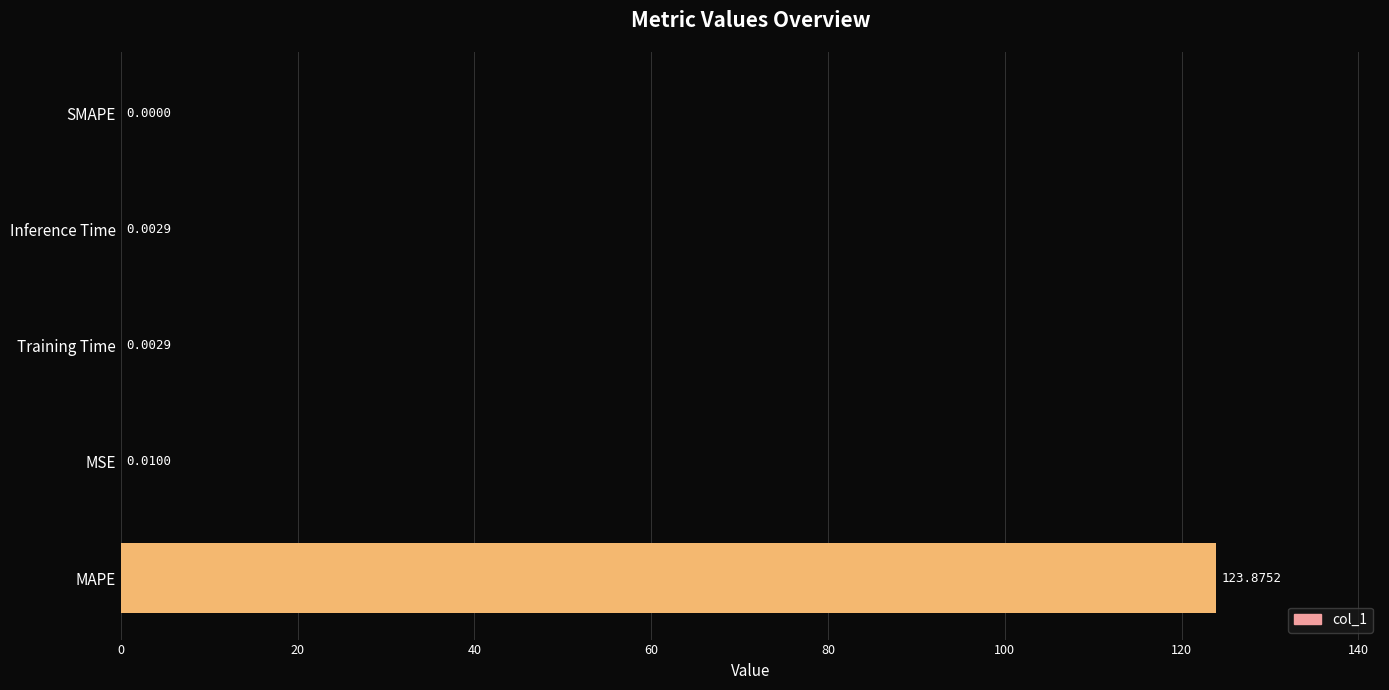

Where is the data nearest to the value 61?

MSE